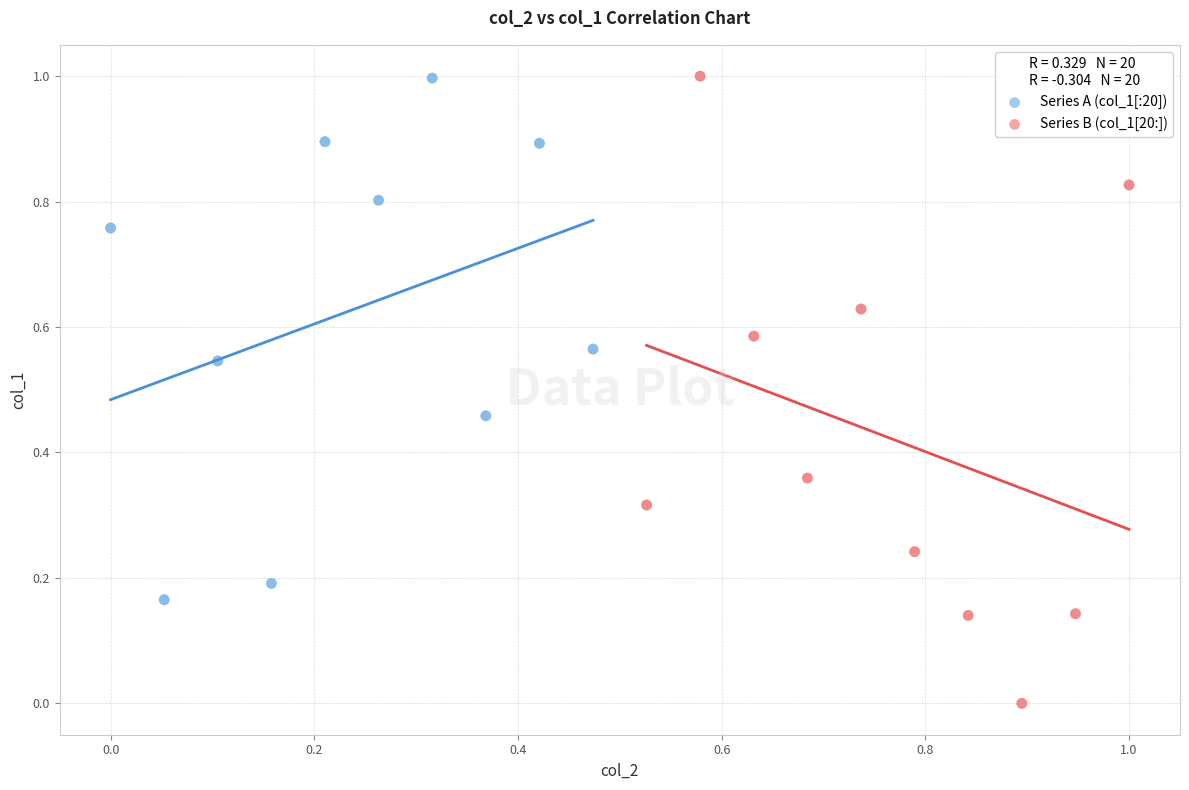

Which series reaches the minimum Y coordinate?

Series B (col_1[20:])